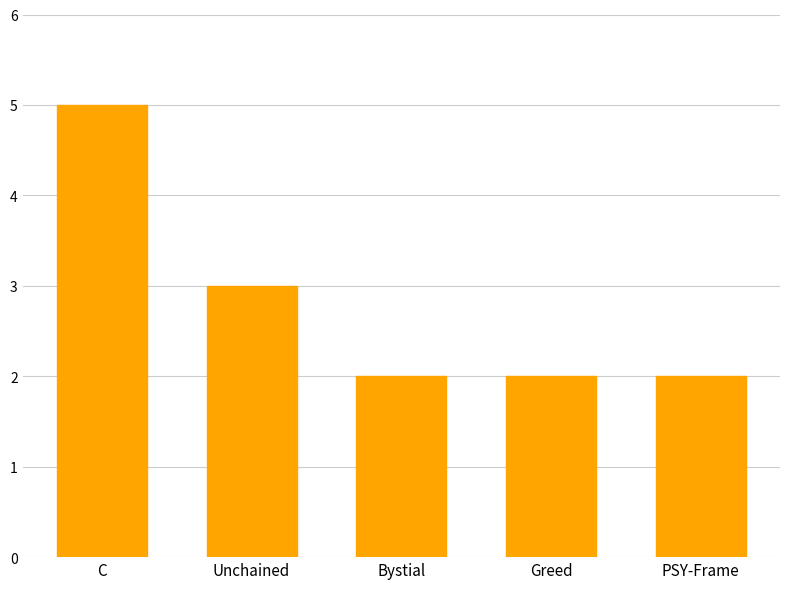

Reading right to left, list all the values displayed in this chart.

PSY-Frame=2	Greed=2	Bystial=2	Unchained=3	C=5